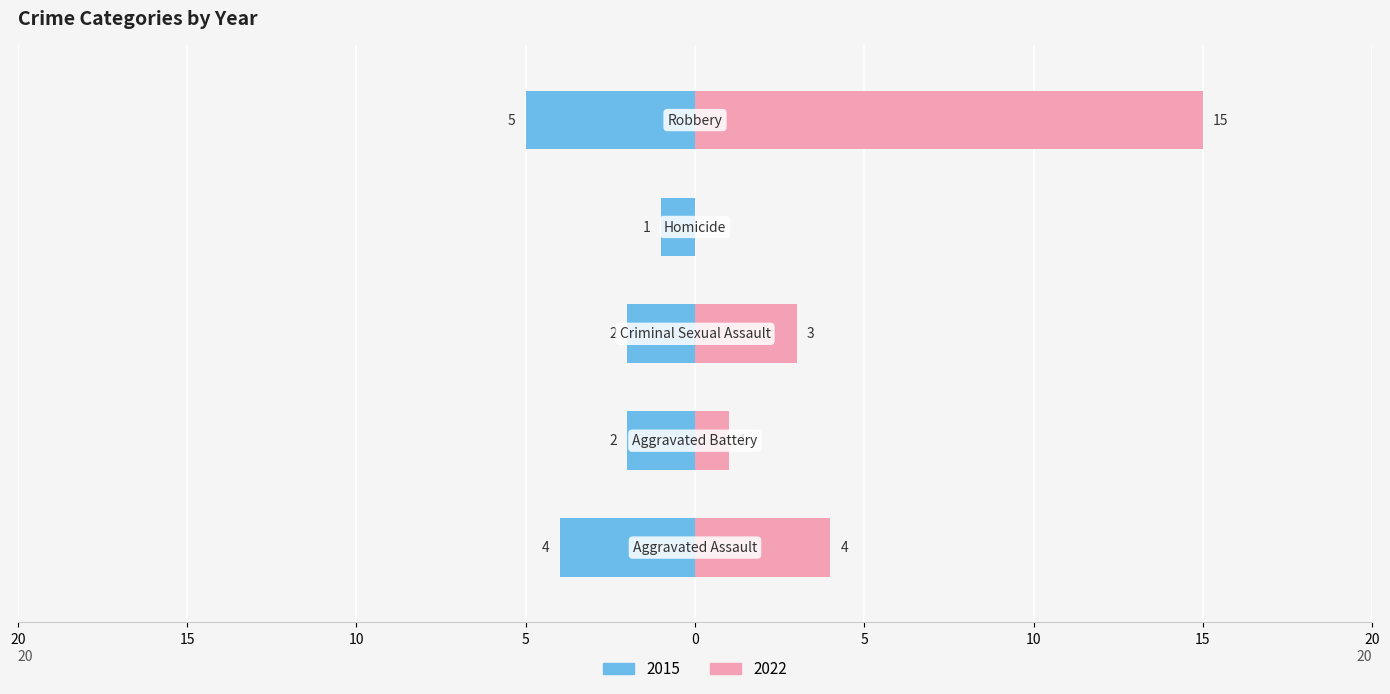

Which label corresponds to the largest value in the chart?

Robbery